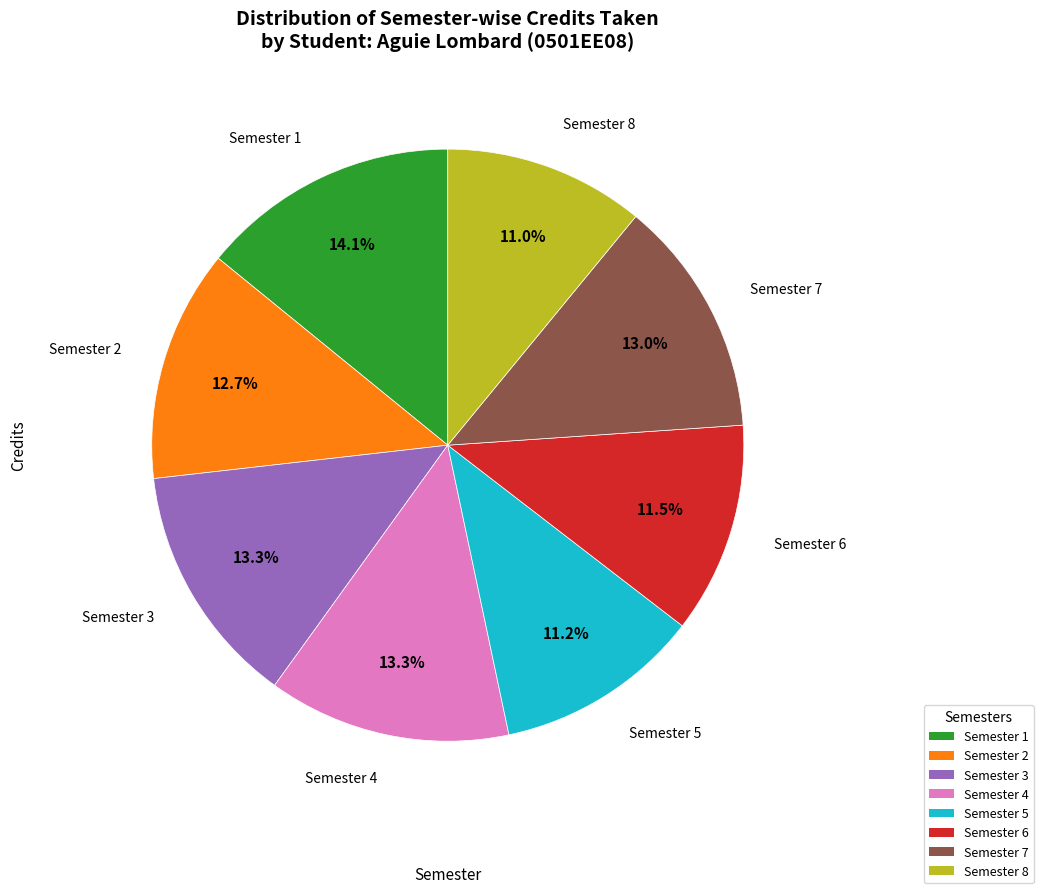

To the nearest percent, what is the difference between the largest and smallest slice percentages?

3%